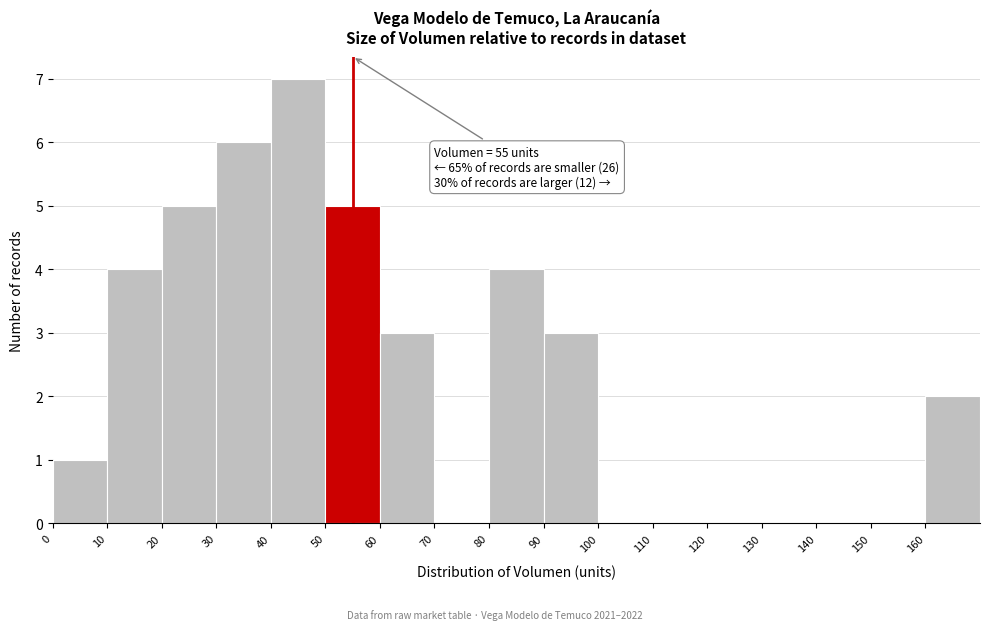

Which range on the x-axis has the tallest bar?

40 to 50